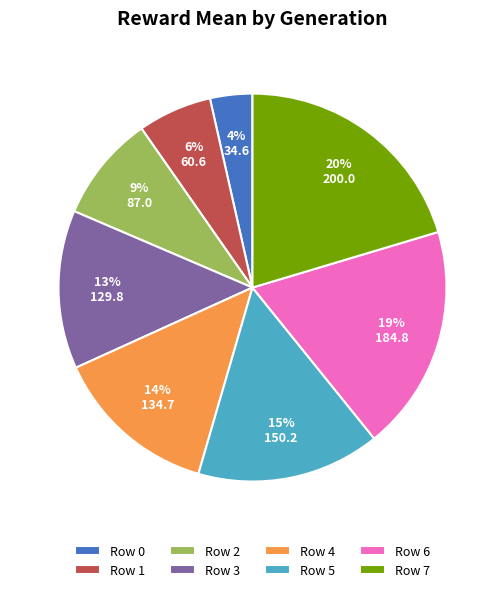

Is it true that Row 6 is 19% of the pie?

True